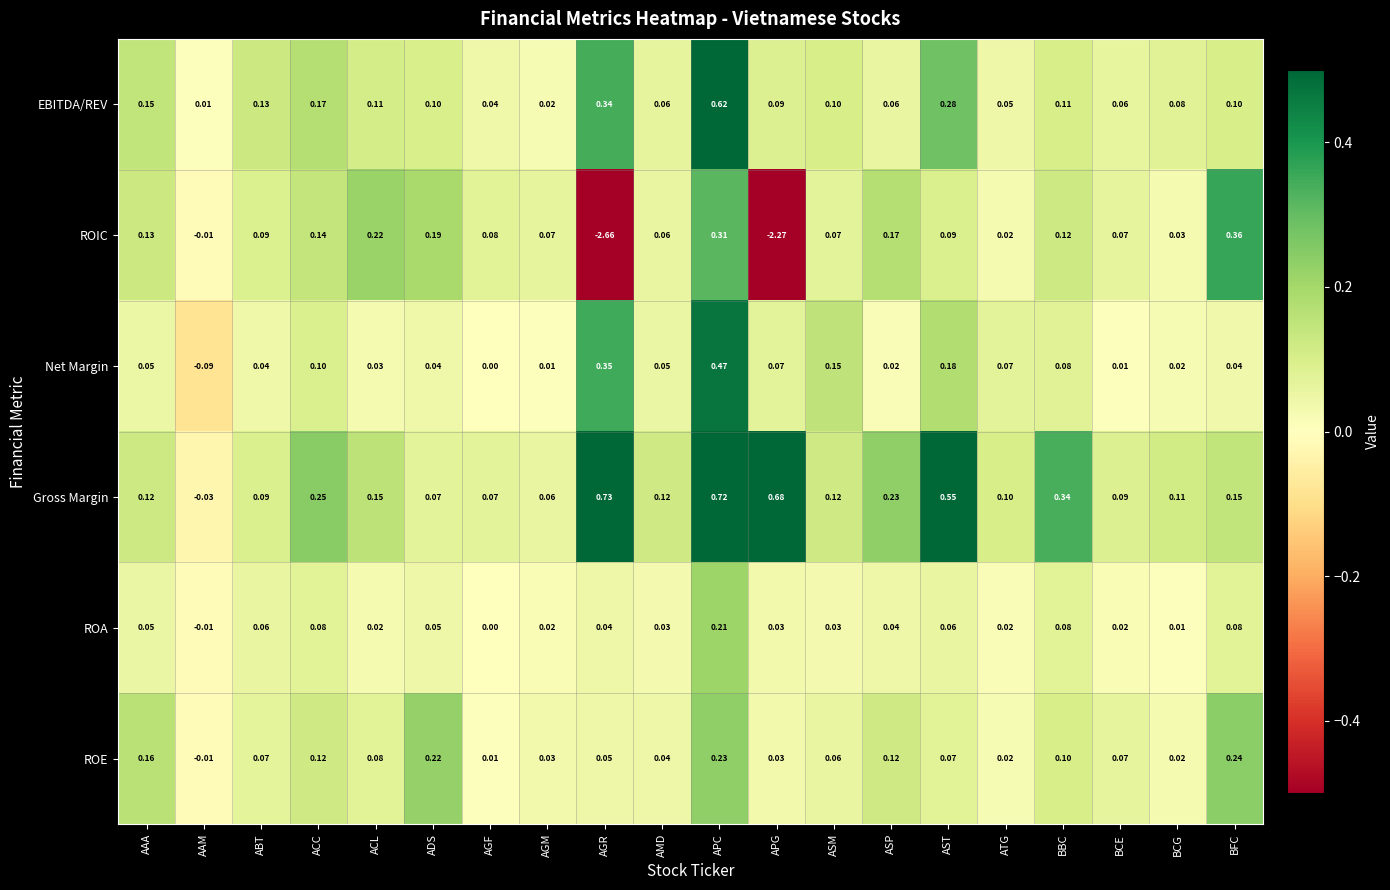

What is the difference between the highest and lowest values at AGR?

3.4